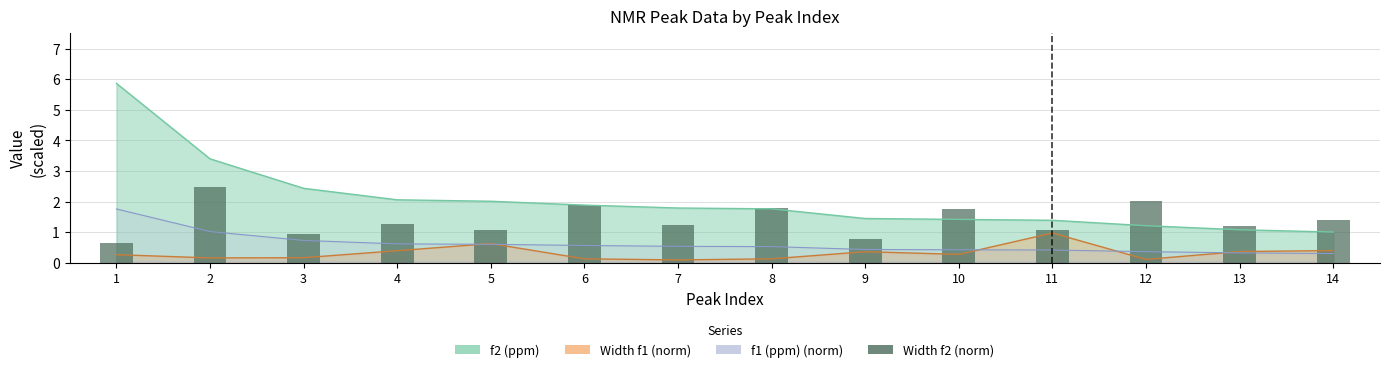

What is the change in value from 10 to 12?

+0.3